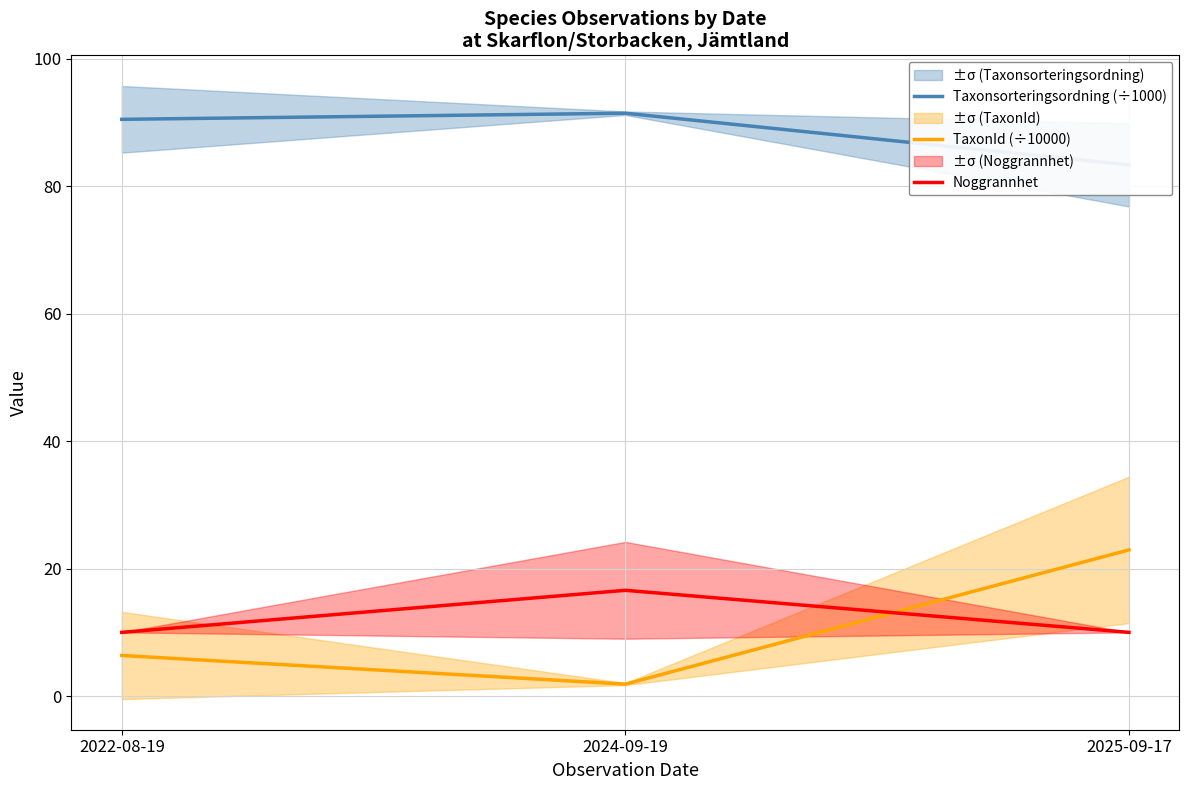

What is the spread (max minus min) of values at 2022-08-19?

84.1